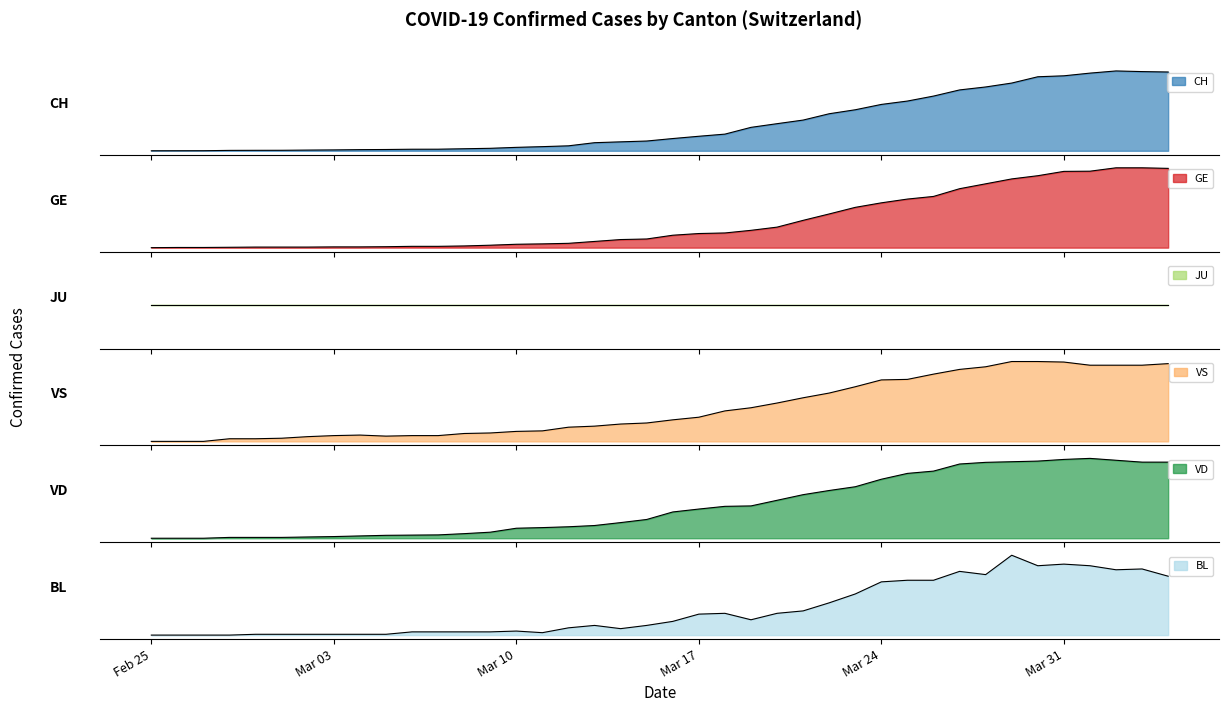

At which label does VD first exceed 126?

Mar 17